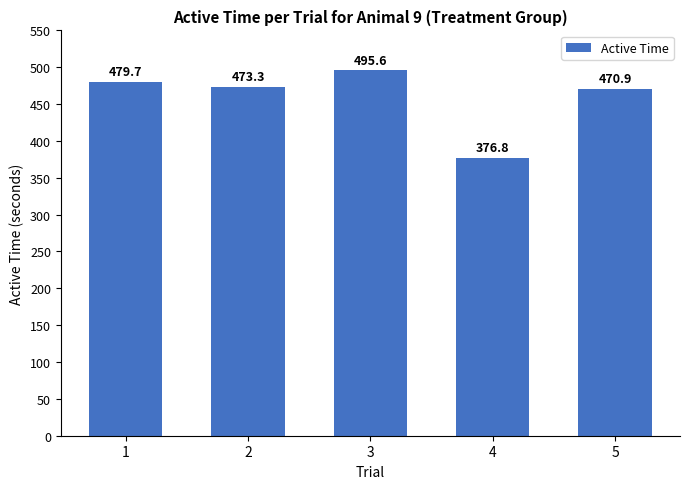

Rank the categories by value from lowest to highest.

4, 5, 2, 1, 3